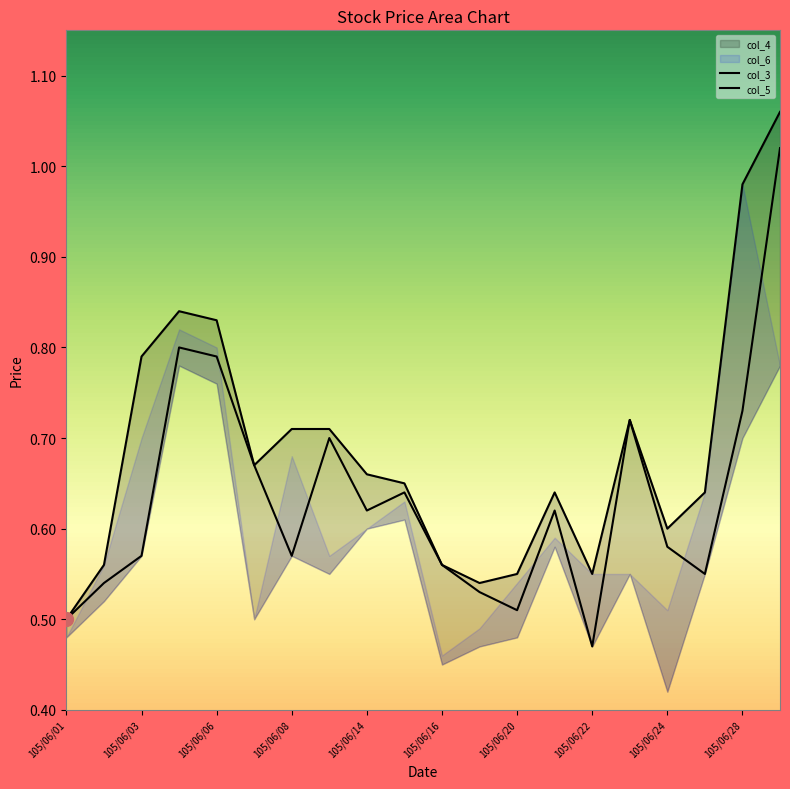

What is the sum of all col_3 values?

12.7